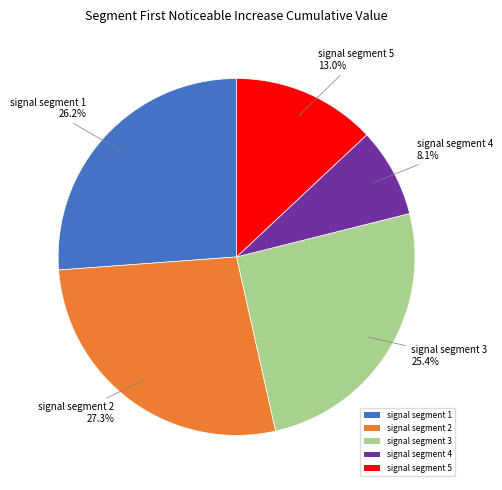

What is the total percentage of signal segment 1 and signal segment 4?

34.3%